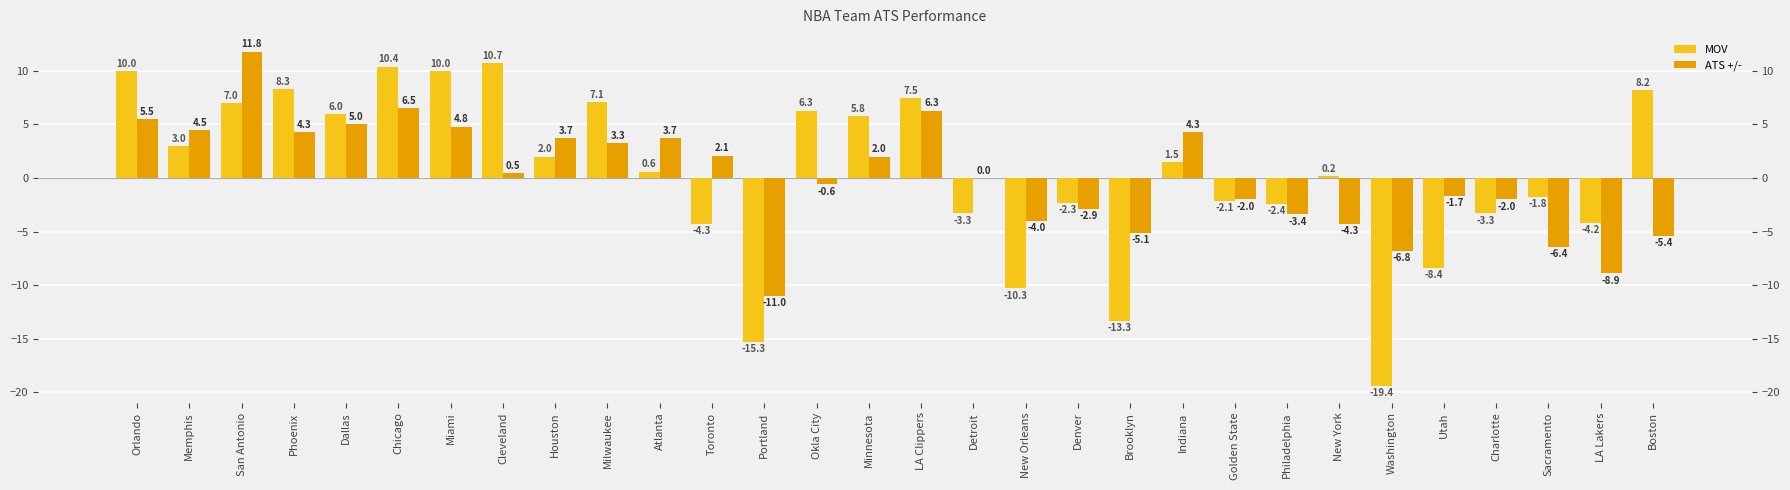

Between Chicago and Milwaukee, which series saw the biggest shift?

MOV